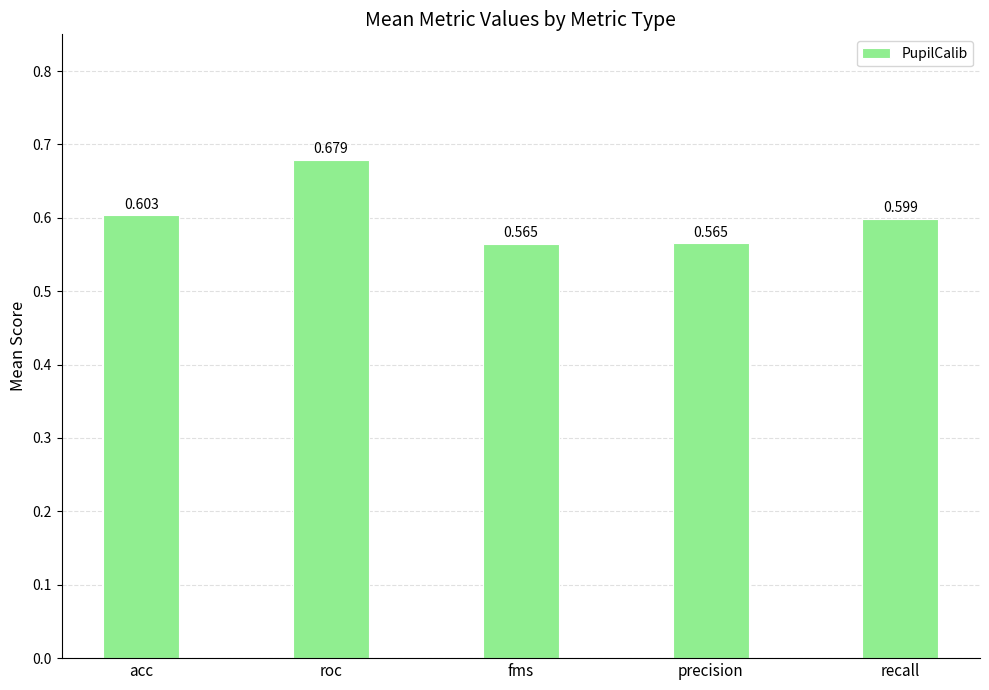

How many series are shown in this chart?

1